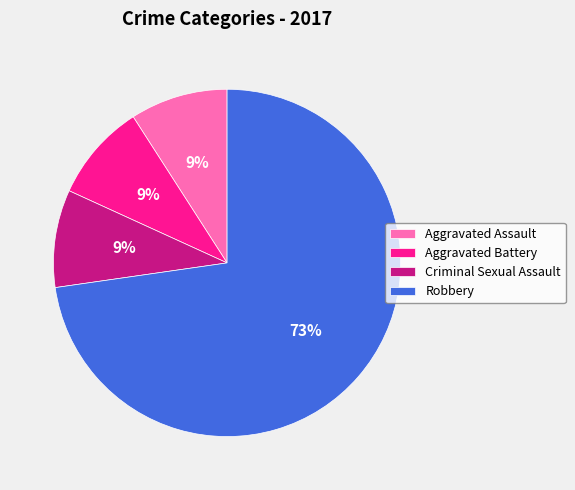

How many slices are in this pie chart?

4